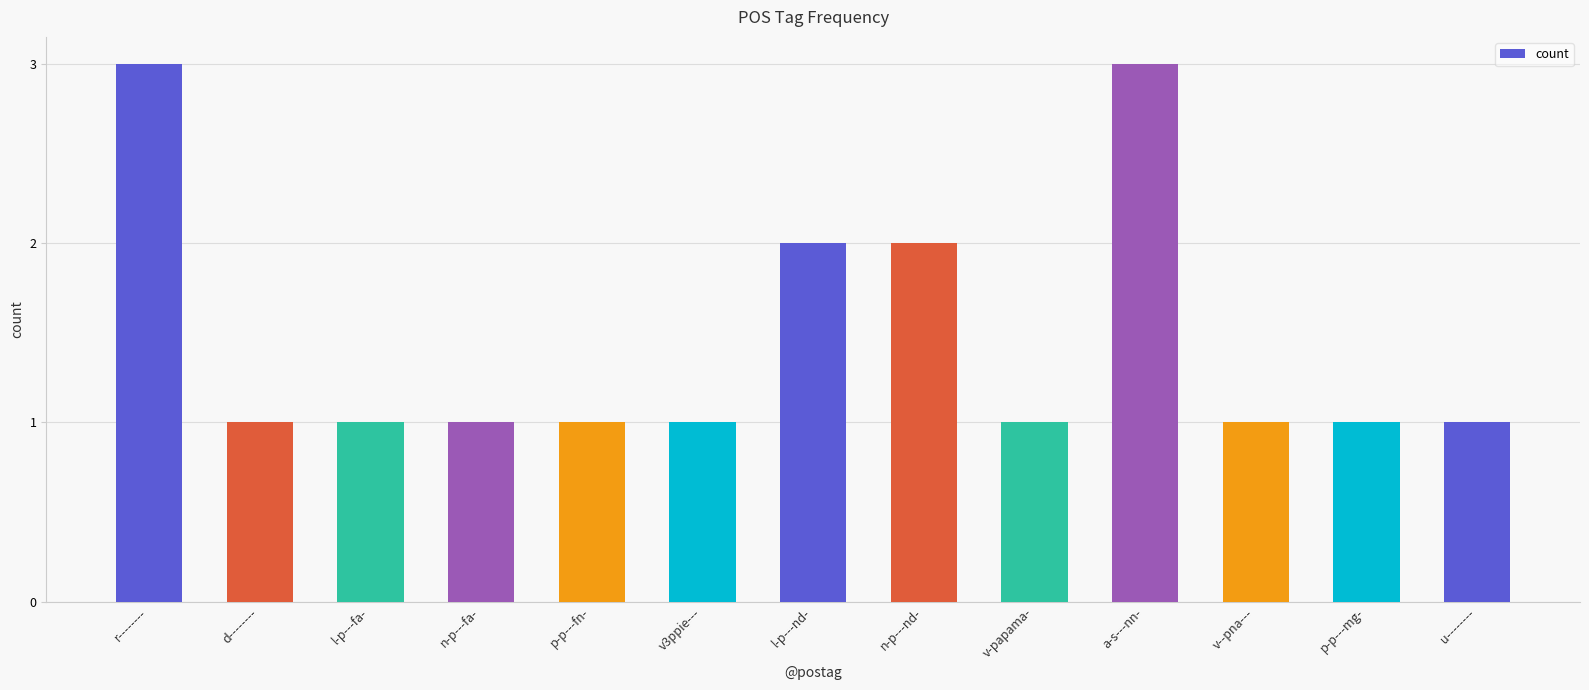

What is the difference between the maximum and minimum values?

2